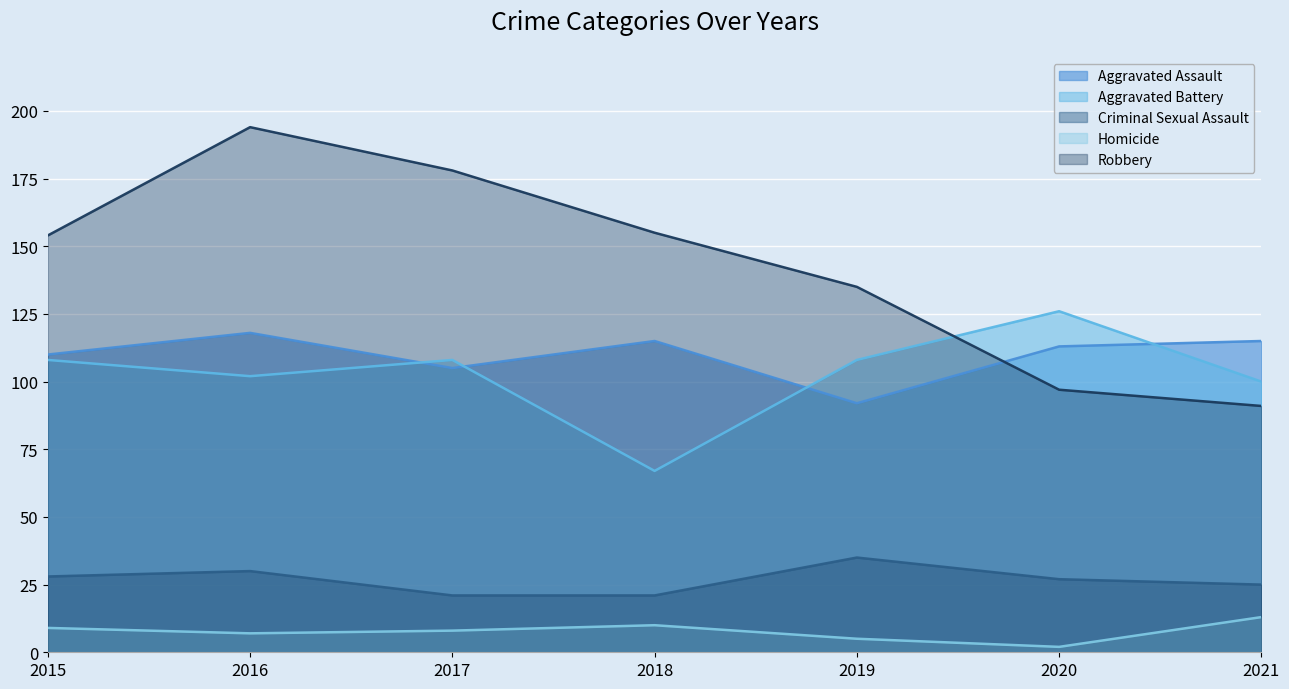

Is the value of Aggravated Assault at 2015 greater than the value of Aggravated Battery at 2015?

Yes